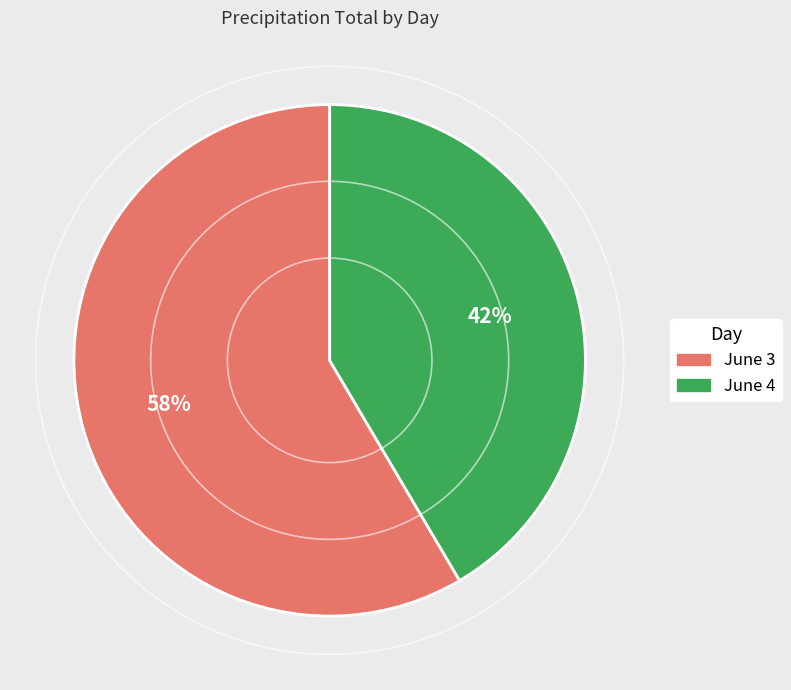

Is there a majority slice in this chart?

Yes